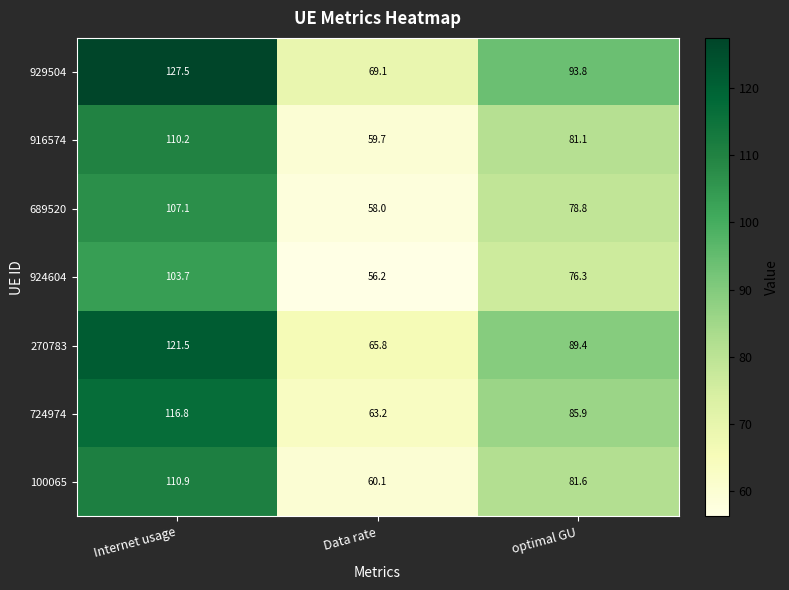

Reading left to right, list all the values displayed in this chart.

929504: Internet usage=127.5	Data rate=69.1	optimal GU=93.8
916574: Internet usage=110.2	Data rate=59.7	optimal GU=81.1
689520: Internet usage=107.1	Data rate=58.0	optimal GU=78.8
924604: Internet usage=103.7	Data rate=56.2	optimal GU=76.3
270783: Internet usage=121.5	Data rate=65.8	optimal GU=89.4
724974: Internet usage=116.8	Data rate=63.2	optimal GU=85.9
100065: Internet usage=110.9	Data rate=60.1	optimal GU=81.6